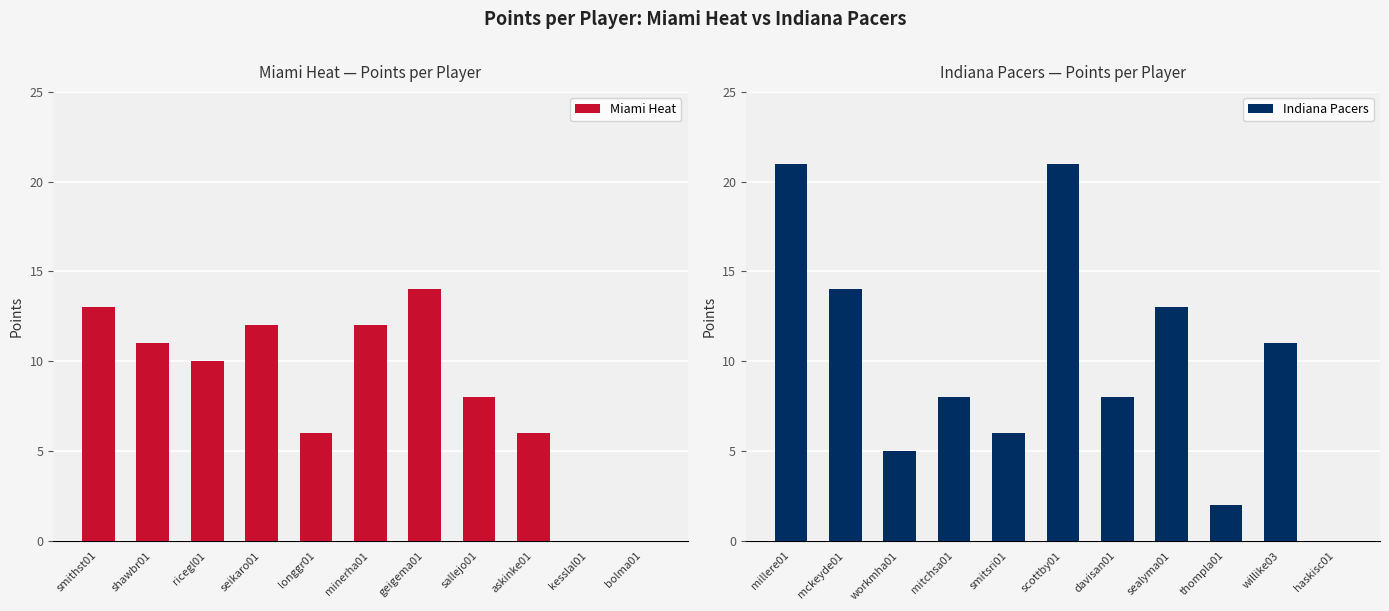

The Indiana Pacers series shows 11 at mitchsa01. True or false?

False